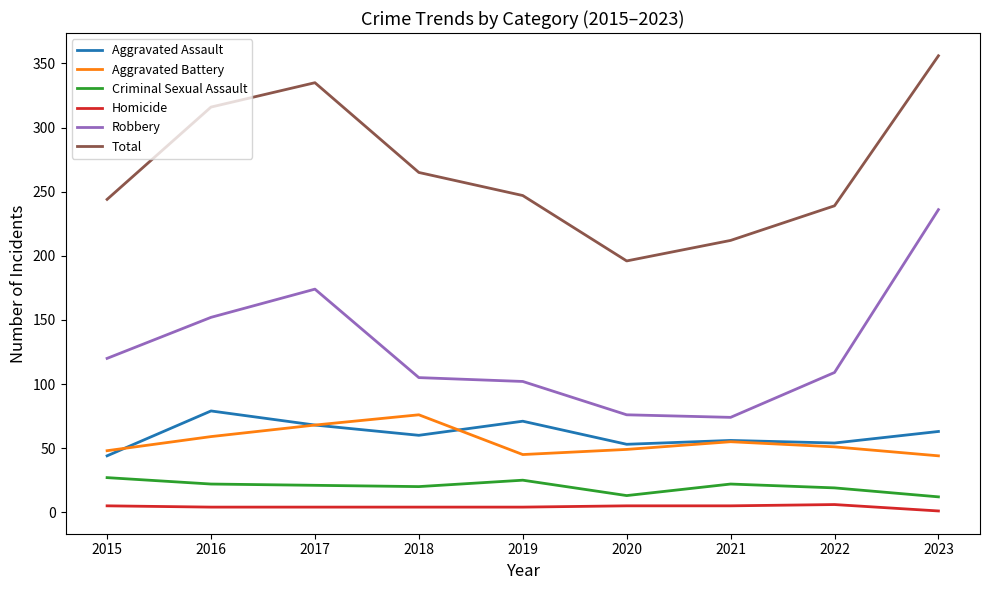

Is the value of Aggravated Assault at 2015 greater than the value of Total at 2022?

No